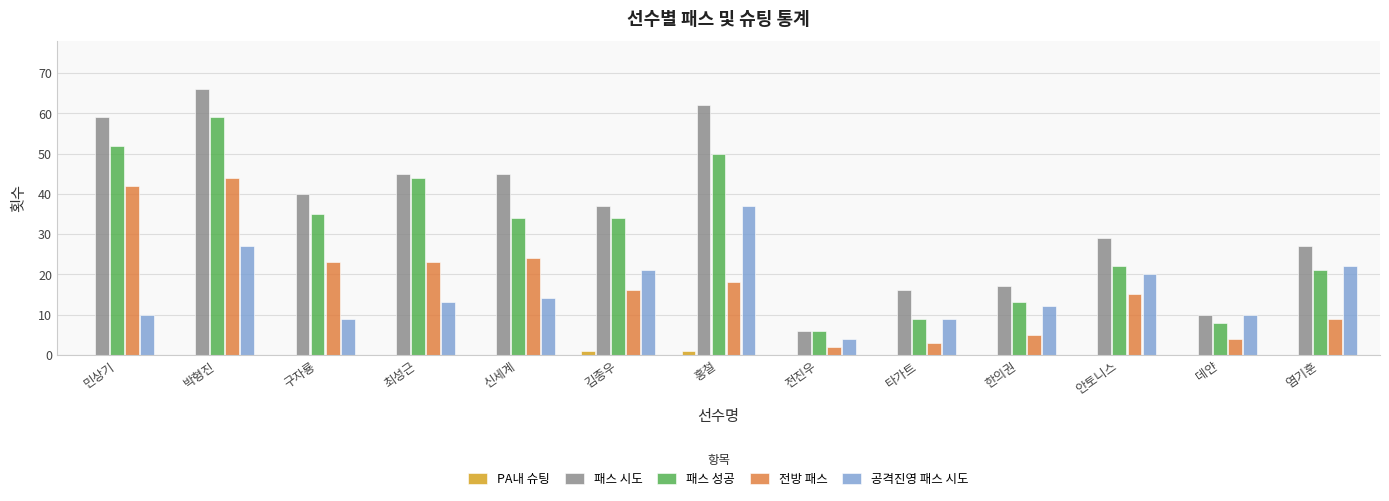

Count the number of data series in this chart.

5